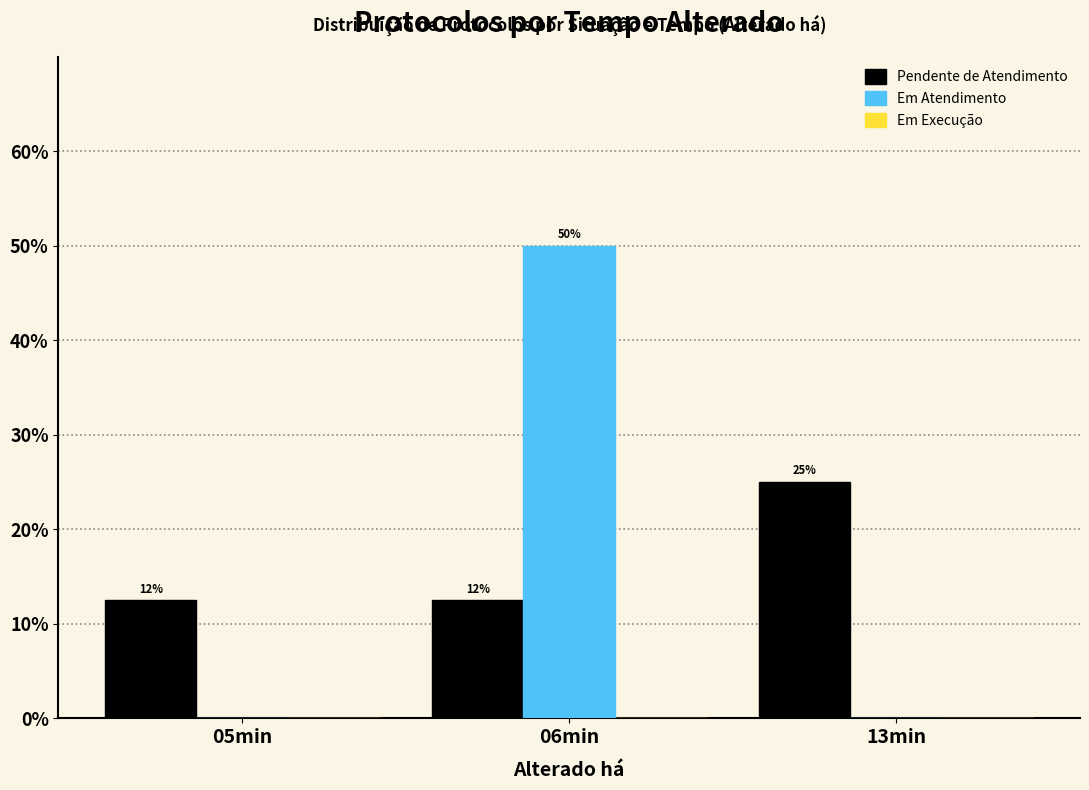

How many Em Atendimento values are between 0 and 50?

3